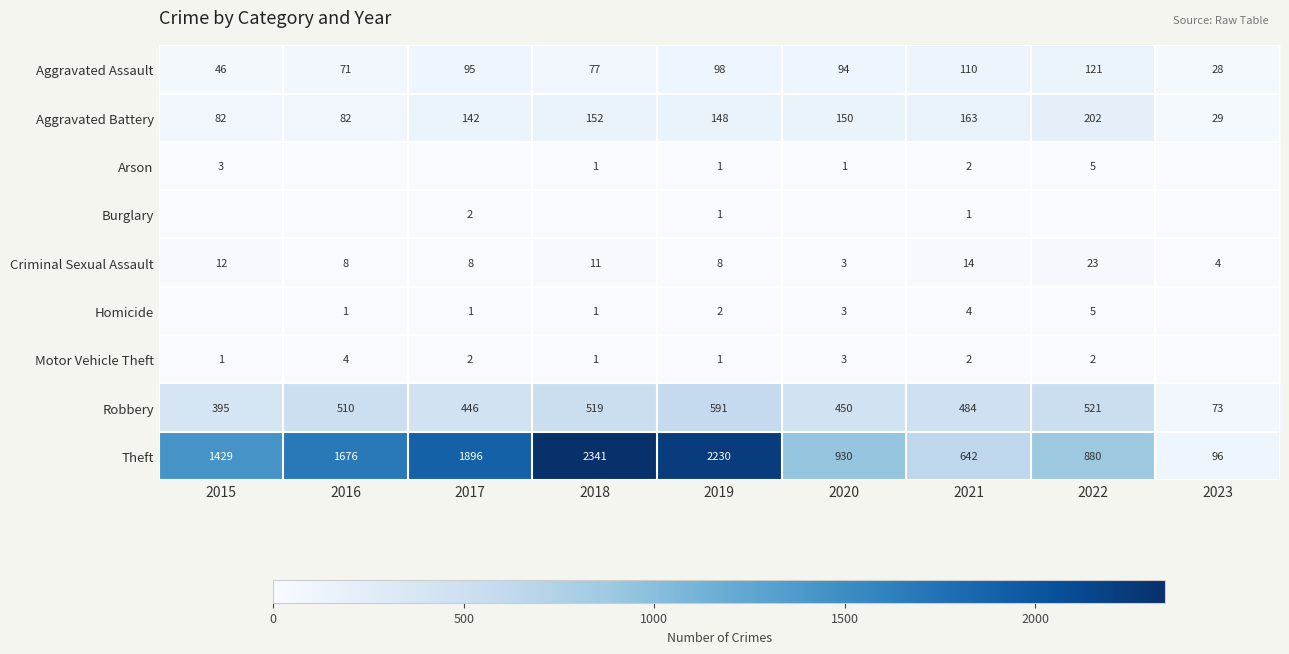

What is the lowest value of the Aggravated Assault series?

28